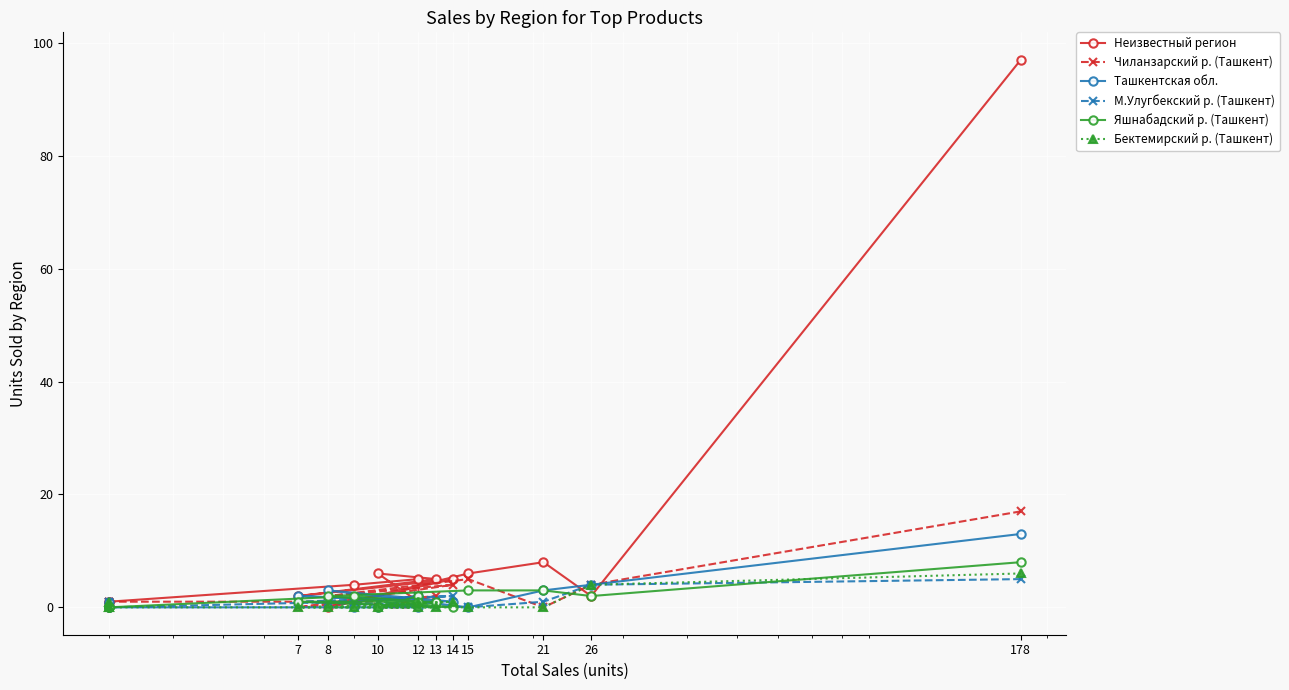

Which series has the largest range (max minus min)?

Неизвестный регион